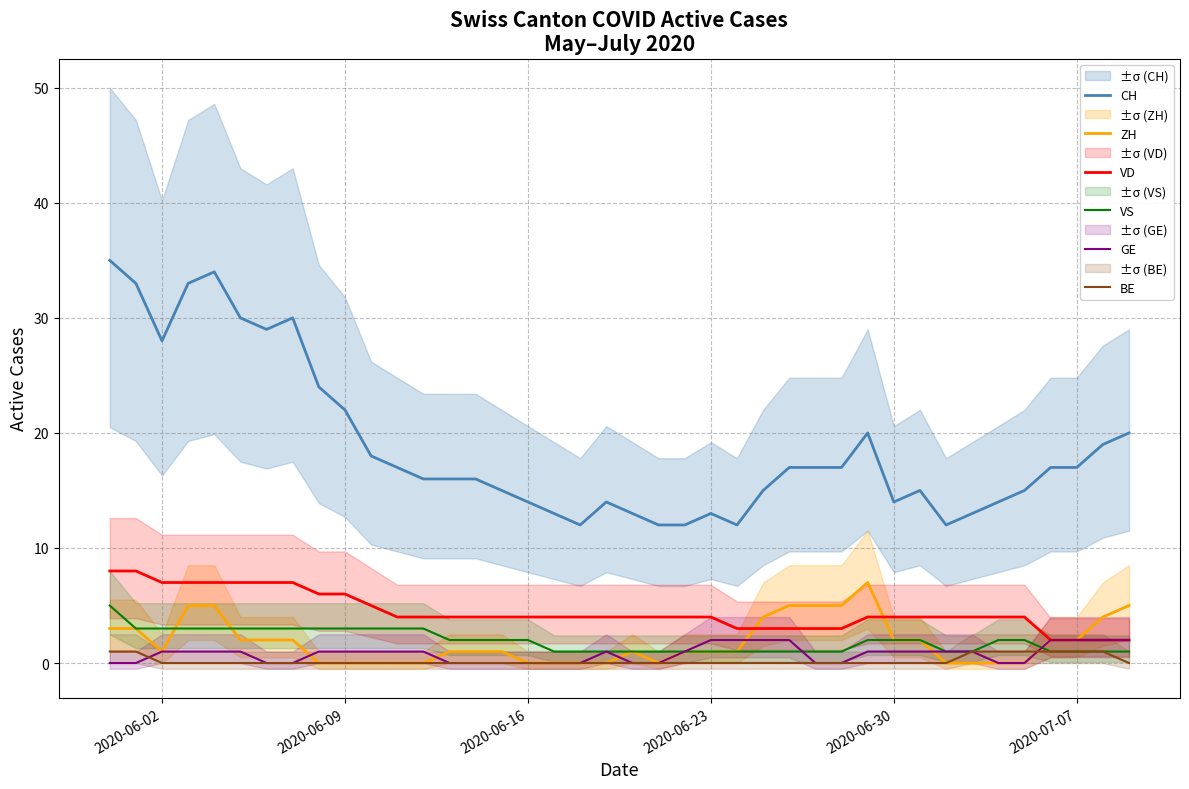

True or false: GE has a value of 2 at 2020-07-07.

True